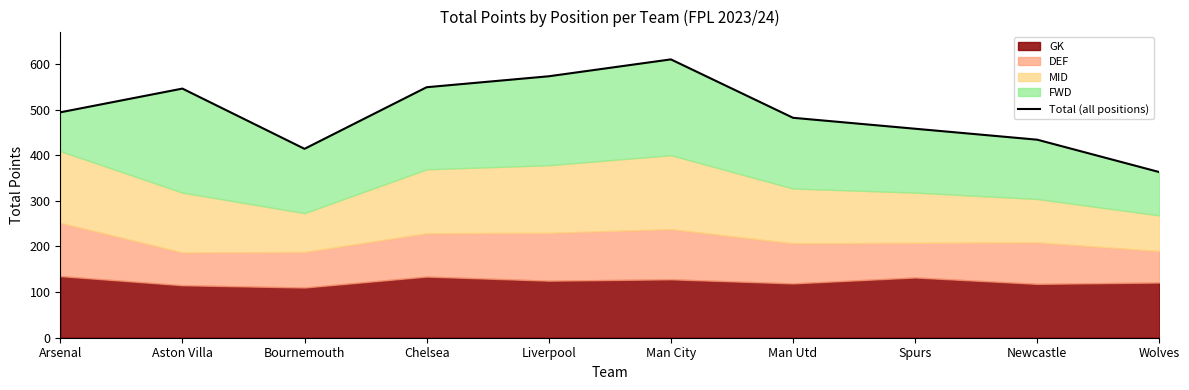

How many values exceed 494?

4